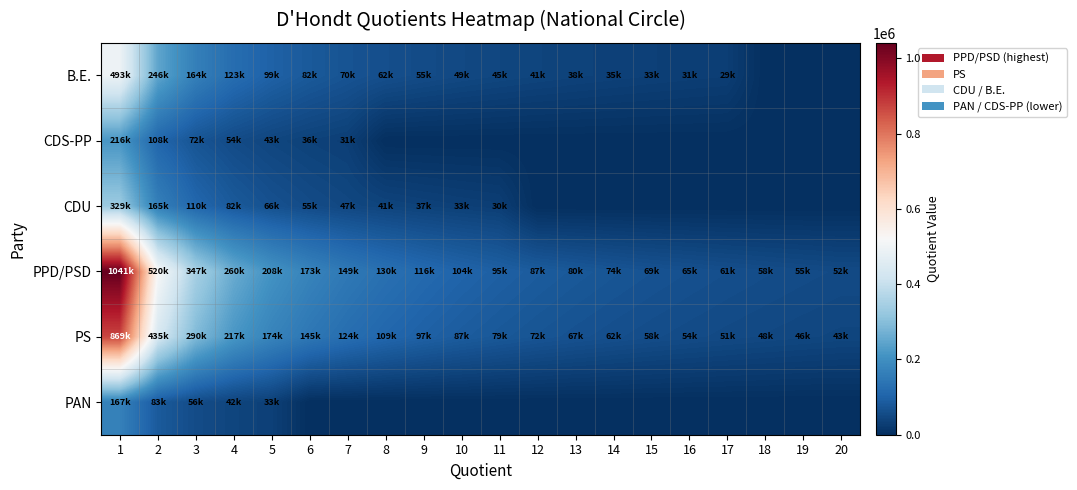

Which category has the highest value across all series?

1